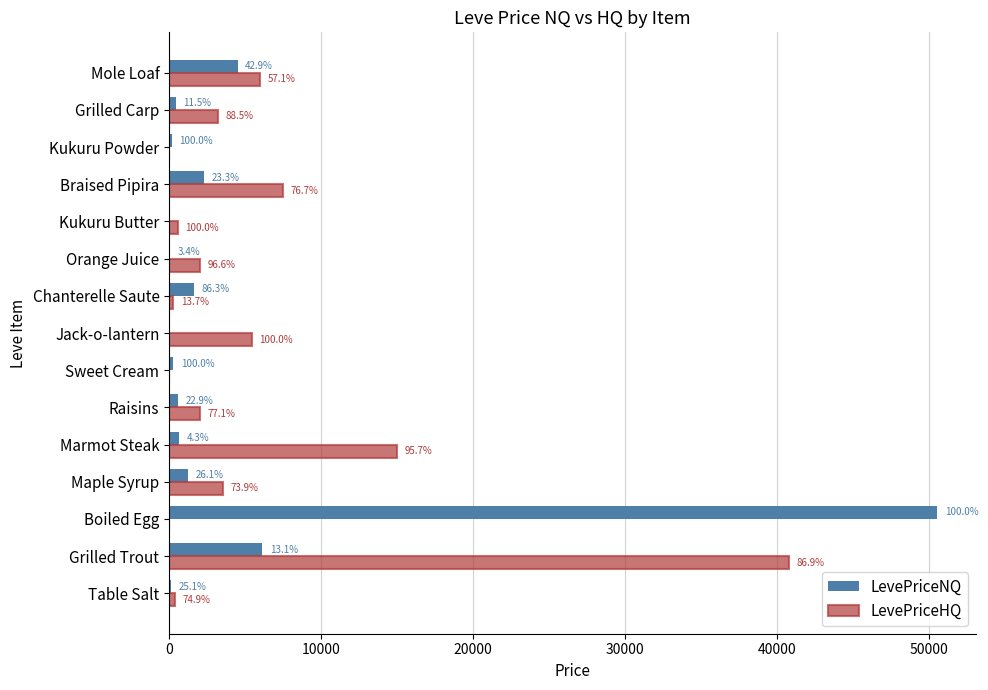

What is the sum of all LevePriceHQ values?

86751.0